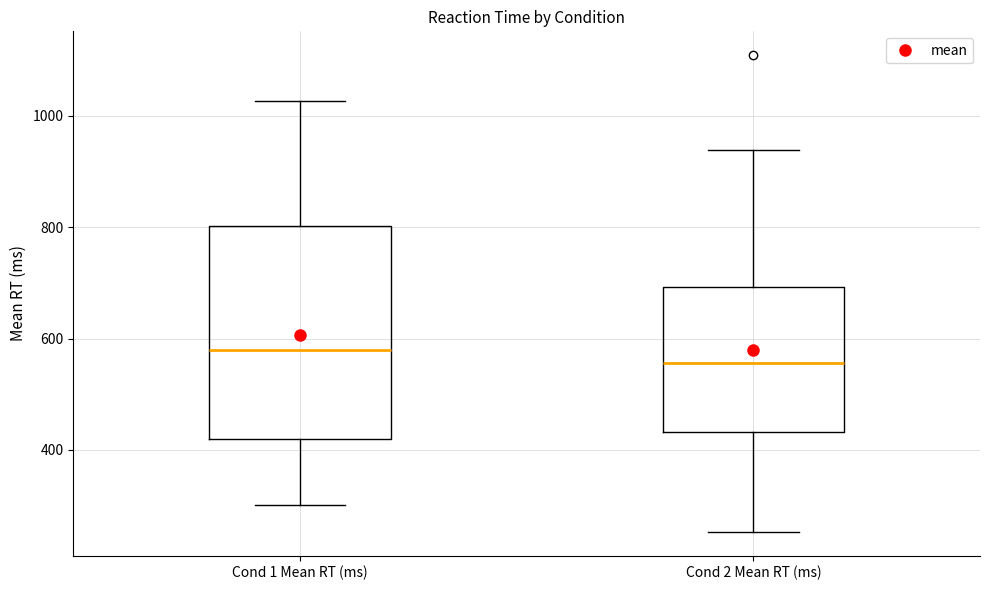

Which box is the tallest, from its lower edge to its upper edge?

Cond 1 Mean RT (ms)